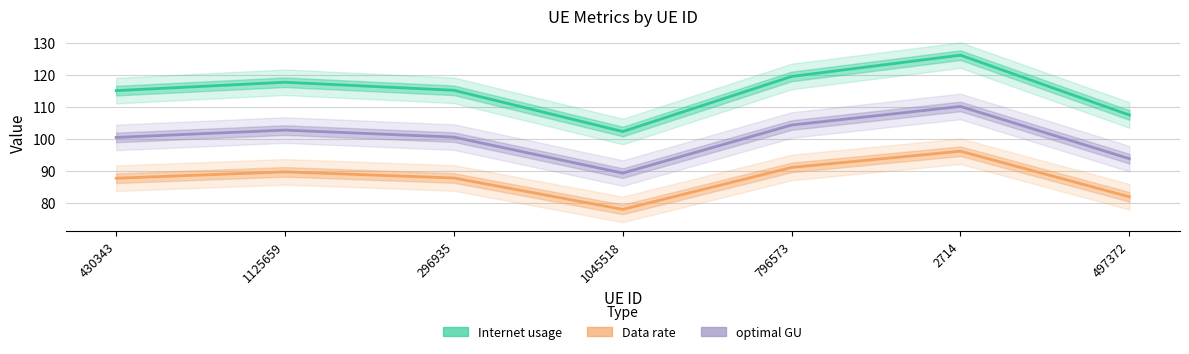

Which series has the largest range (max minus min)?

Internet usage